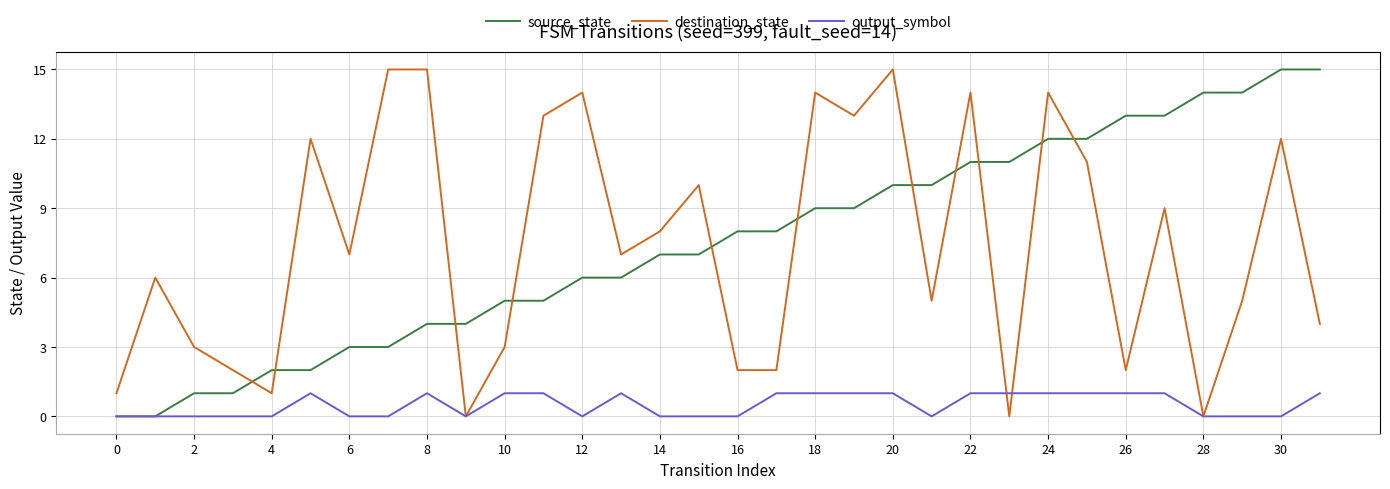

How many categories are shown in the chart?

32